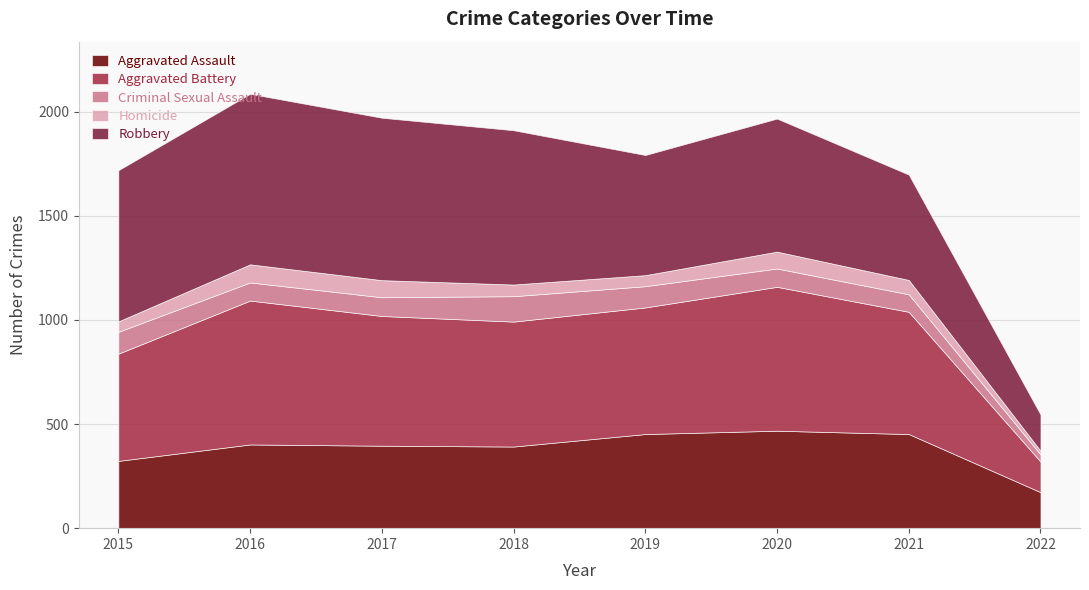

What is the highest value of the Aggravated Assault series?

468